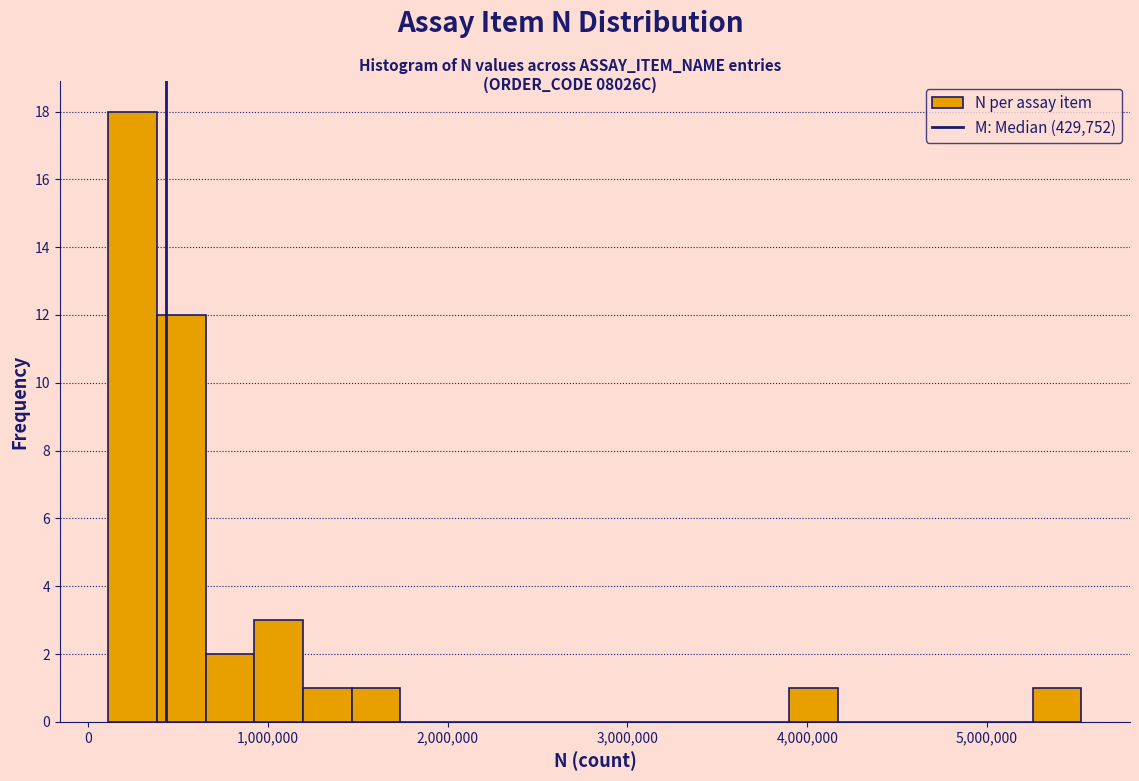

Around what value on the x-axis is the tallest bar? Give the approximate position of its centre, as read against the axis.

200000